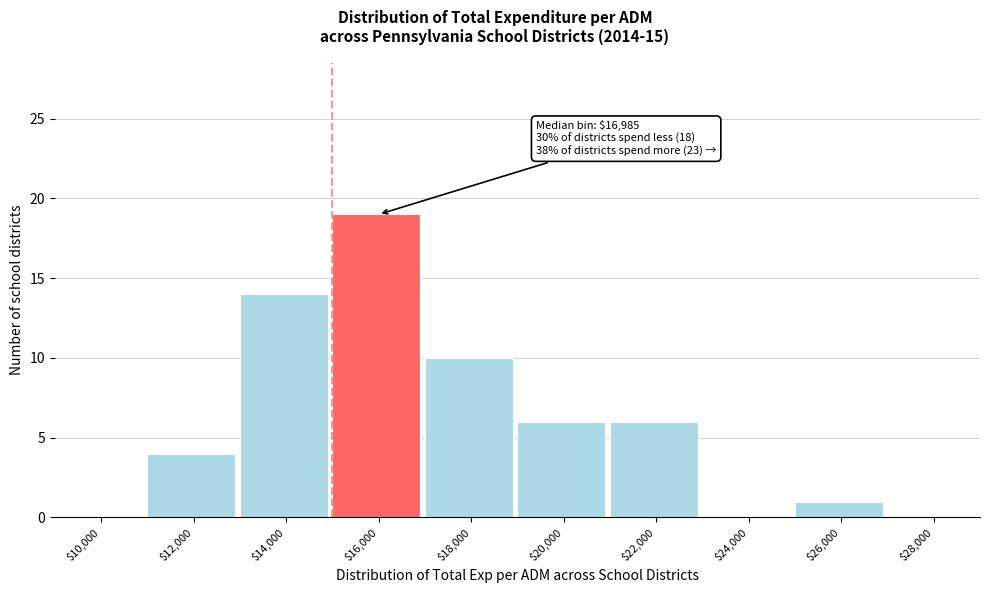

True or false: the data shows 3 at $20,000.

False